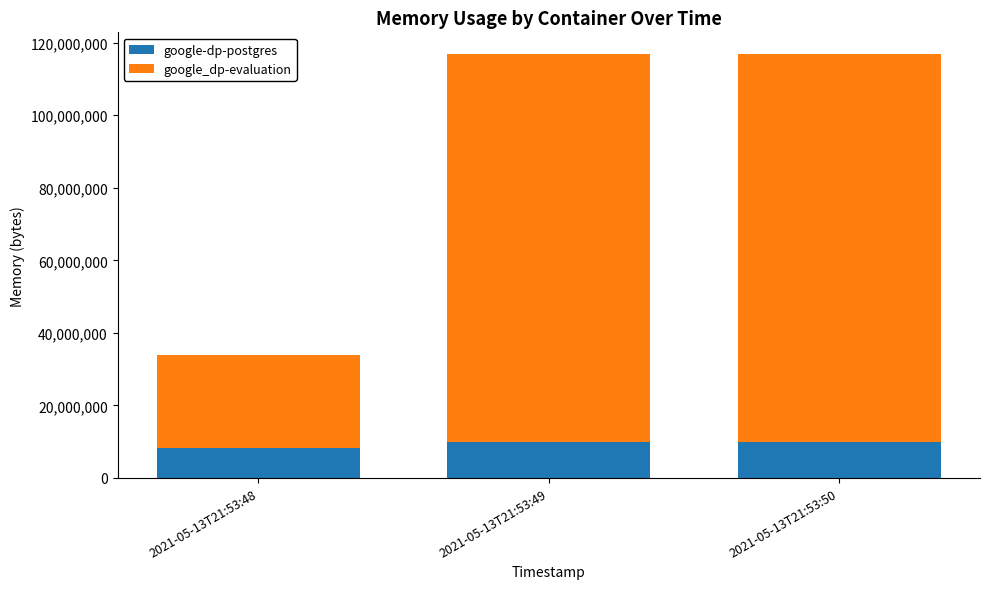

What is the total value across all series at 2021-05-13T21:53:48?

33779712